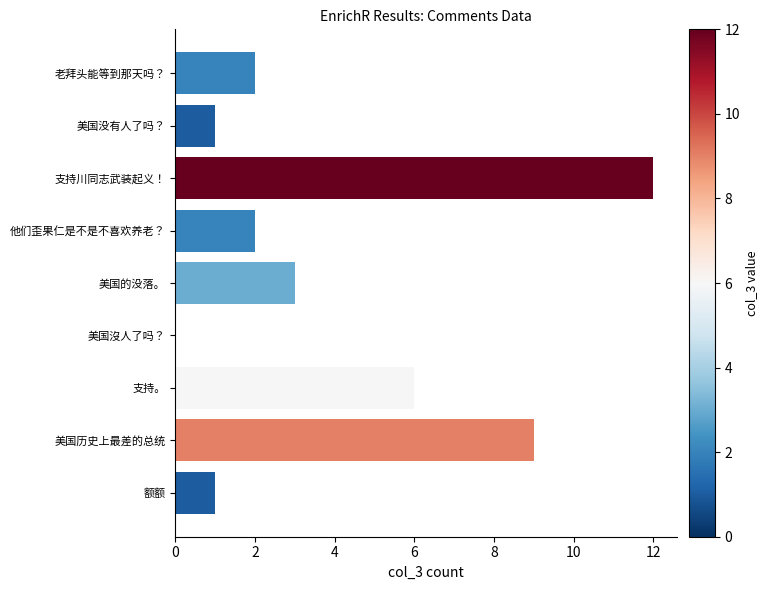

What is the sum of the values at 美国历史上最差的总统 and 额额?

10